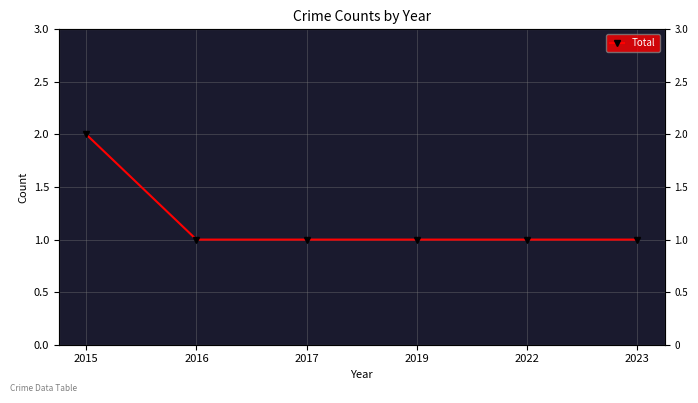

What is the value of the 2nd point from the left?

1